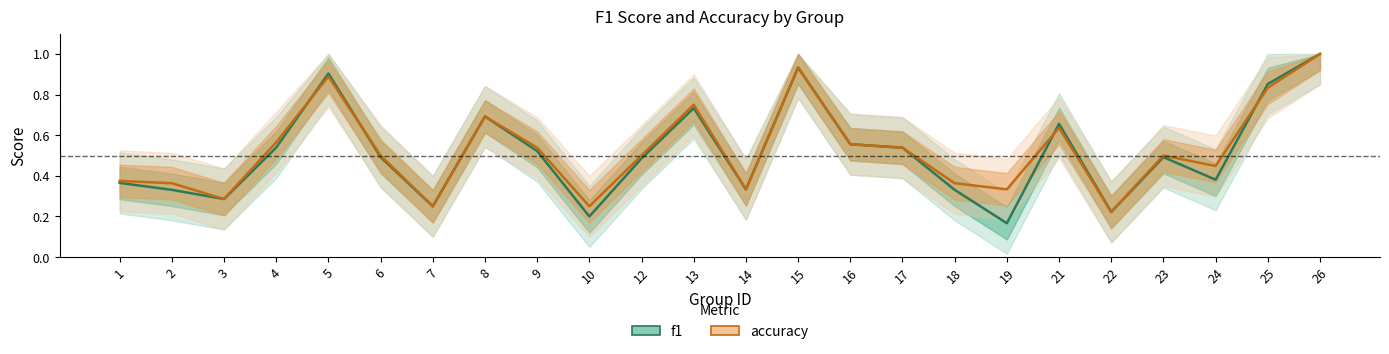

What is the difference between the second highest and minimum values in the accuracy series?

0.7